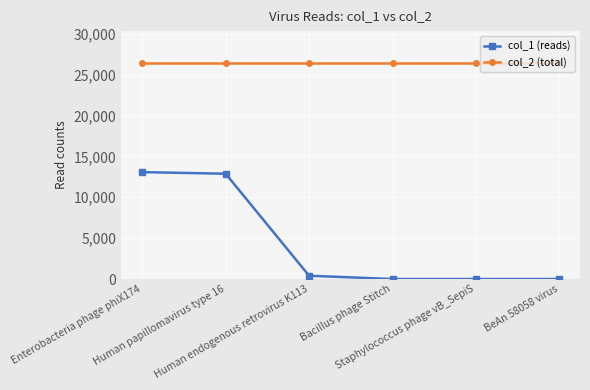

What is the sum of all col_2 (total) values?

158148